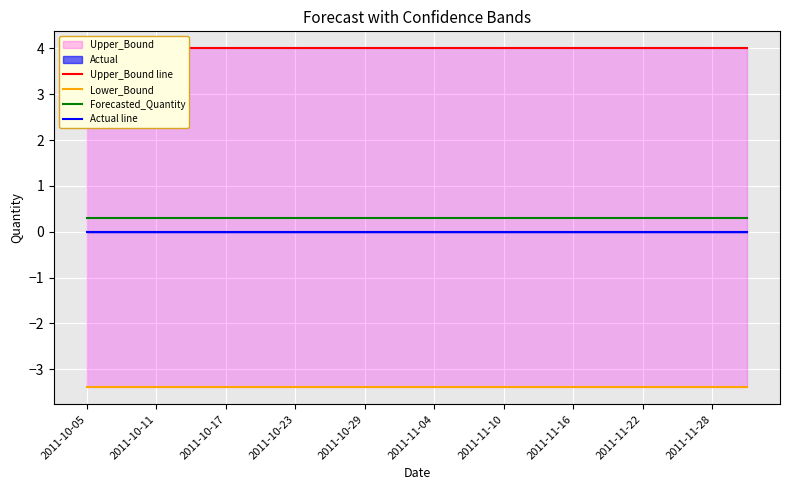

Rank the series by their maximum value, from highest to lowest.

Upper_Bound line, Forecasted_Quantity, Actual line, Lower_Bound